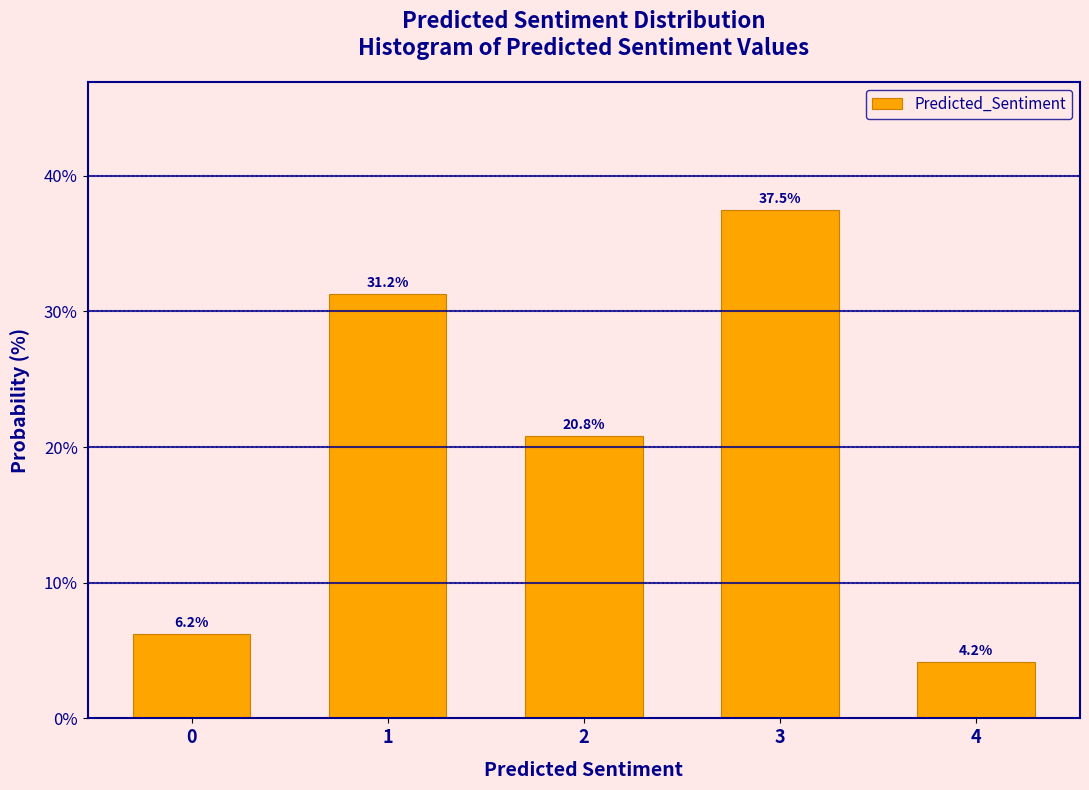

What is the maximum value shown in the chart?

37.5